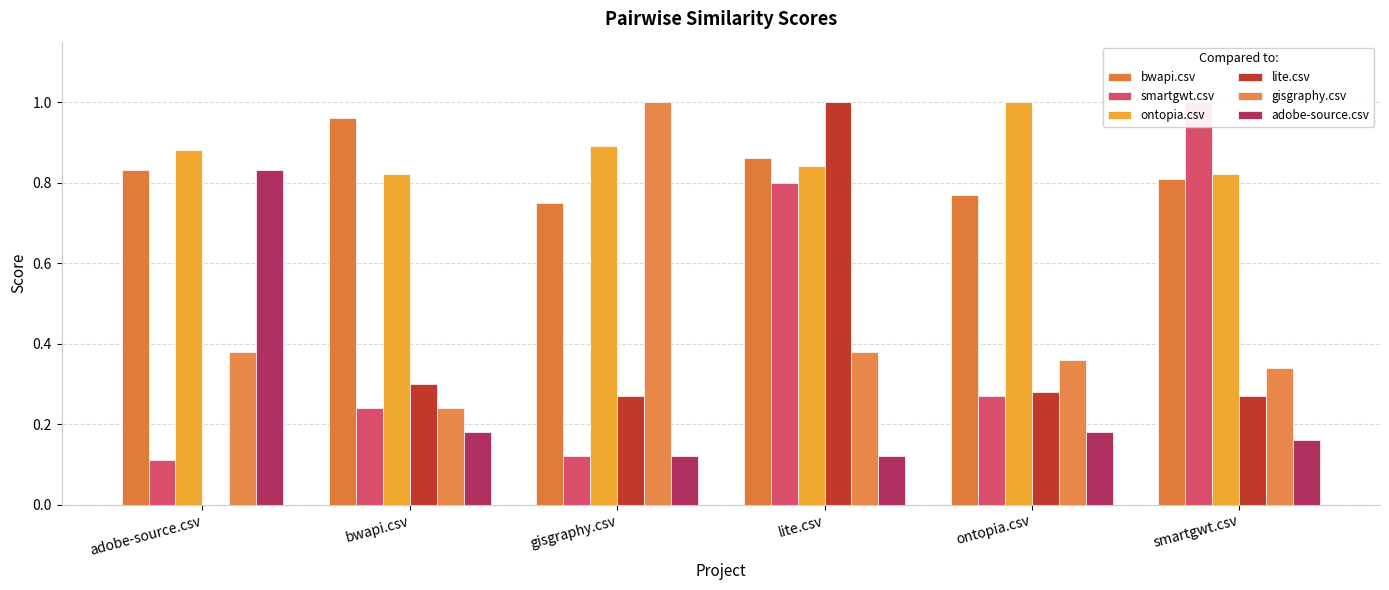

What is the highest value of the ontopia.csv series?

1.0